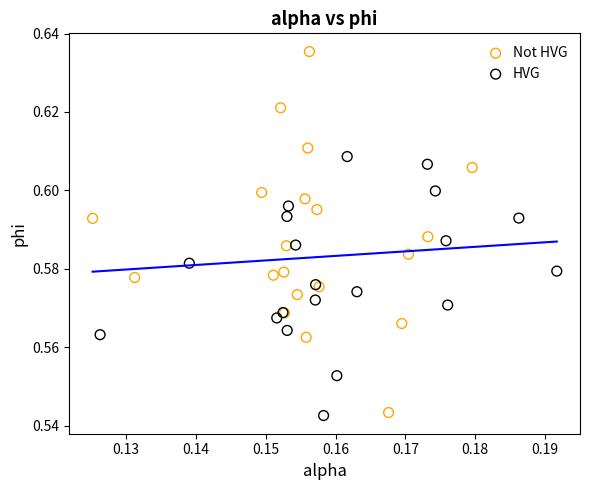

Which series contains the highest Y value?

Not HVG